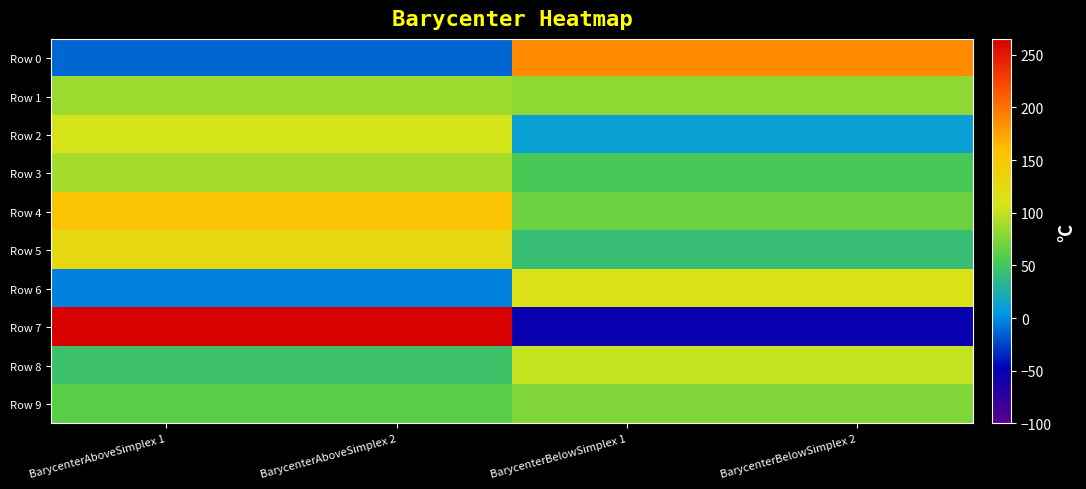

Reading left to right, list all the values displayed in this chart.

Row 0: BarycenterAboveSimplex 1=-12.5	BarycenterAboveSimplex 2=-12.5	BarycenterBelowSimplex 1=187.4	BarycenterBelowSimplex 2=187.4
Row 1: BarycenterAboveSimplex 1=86.0	BarycenterAboveSimplex 2=86.0	BarycenterBelowSimplex 1=81.5	BarycenterBelowSimplex 2=81.5
Row 2: BarycenterAboveSimplex 1=107.8	BarycenterAboveSimplex 2=107.8	BarycenterBelowSimplex 1=10.7	BarycenterBelowSimplex 2=10.7
Row 3: BarycenterAboveSimplex 1=89.9	BarycenterAboveSimplex 2=89.9	BarycenterBelowSimplex 1=52.6	BarycenterBelowSimplex 2=52.6
Row 4: BarycenterAboveSimplex 1=154.0	BarycenterAboveSimplex 2=154.0	BarycenterBelowSimplex 1=67.9	BarycenterBelowSimplex 2=67.9
Row 5: BarycenterAboveSimplex 1=125.7	BarycenterAboveSimplex 2=125.7	BarycenterBelowSimplex 1=42.9	BarycenterBelowSimplex 2=42.9
Row 6: BarycenterAboveSimplex 1=-3.8	BarycenterAboveSimplex 2=-3.8	BarycenterBelowSimplex 1=113.2	BarycenterBelowSimplex 2=113.2
Row 7: BarycenterAboveSimplex 1=265.1	BarycenterAboveSimplex 2=265.1	BarycenterBelowSimplex 1=-52.4	BarycenterBelowSimplex 2=-52.4
Row 8: BarycenterAboveSimplex 1=46.7	BarycenterAboveSimplex 2=46.7	BarycenterBelowSimplex 1=101.2	BarycenterBelowSimplex 2=101.2
Row 9: BarycenterAboveSimplex 1=61.4	BarycenterAboveSimplex 2=61.4	BarycenterBelowSimplex 1=76.0	BarycenterBelowSimplex 2=76.0